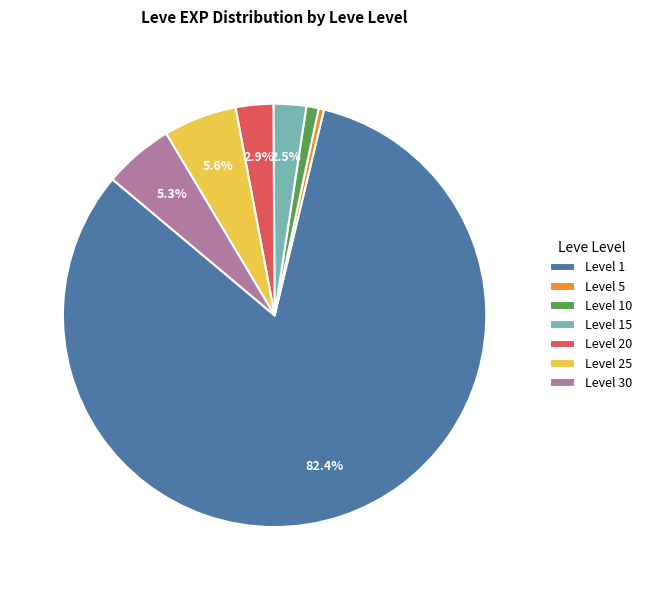

What percentage is NOT represented by Level 25?

94.4%